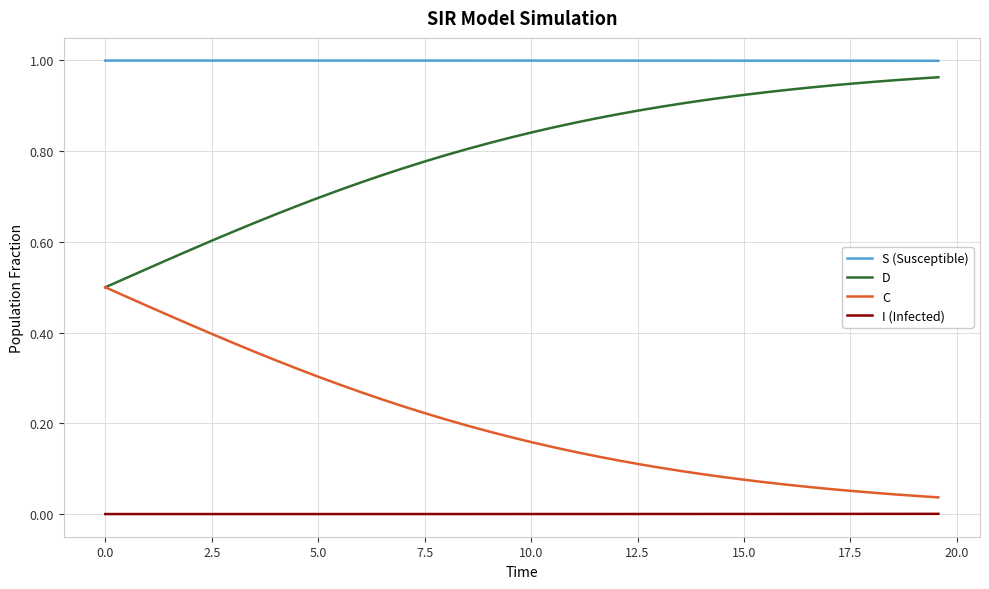

List the series in order of their overall mean, lowest first.

I (Infected), C, D, S (Susceptible)